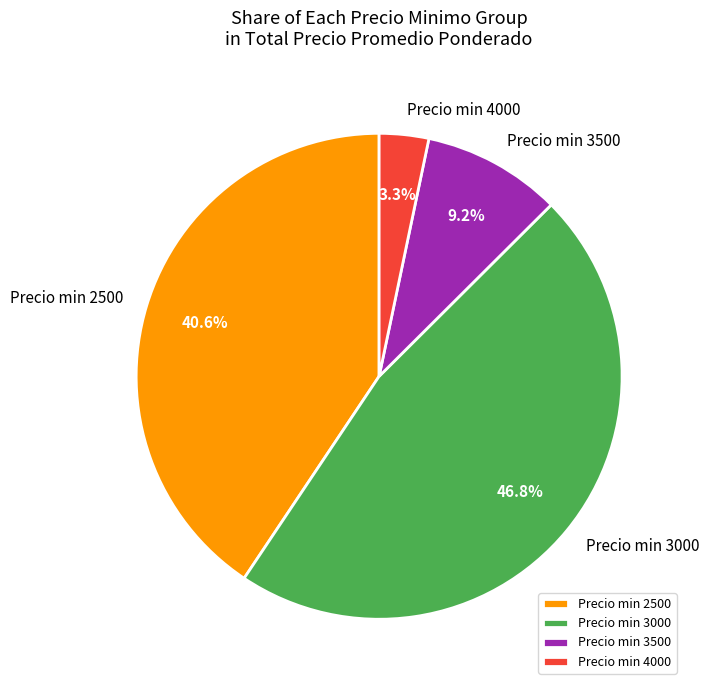

Is there a majority slice in this chart?

No